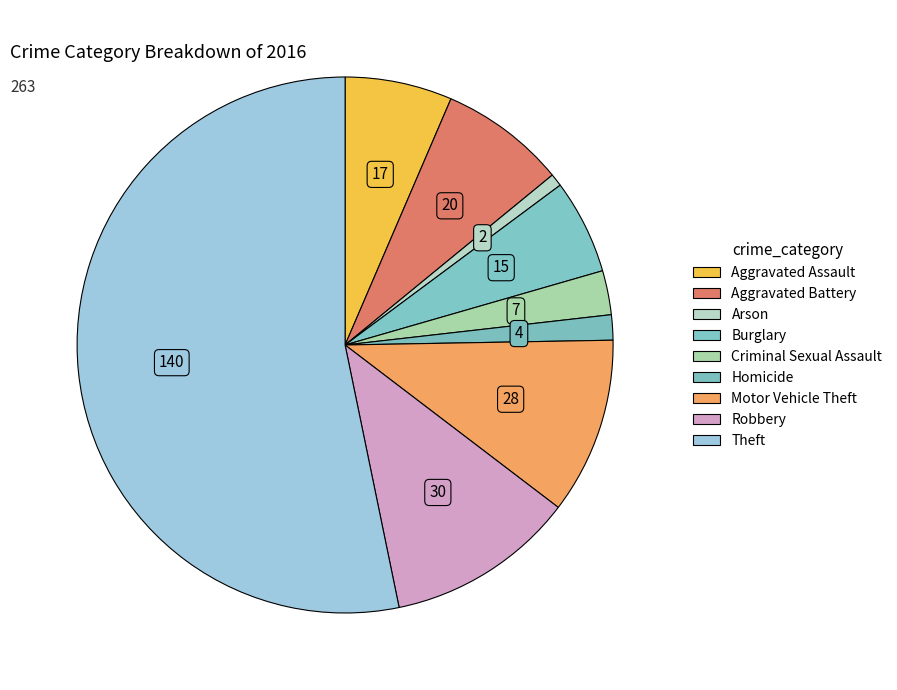

Count the number of slices in the pie.

9